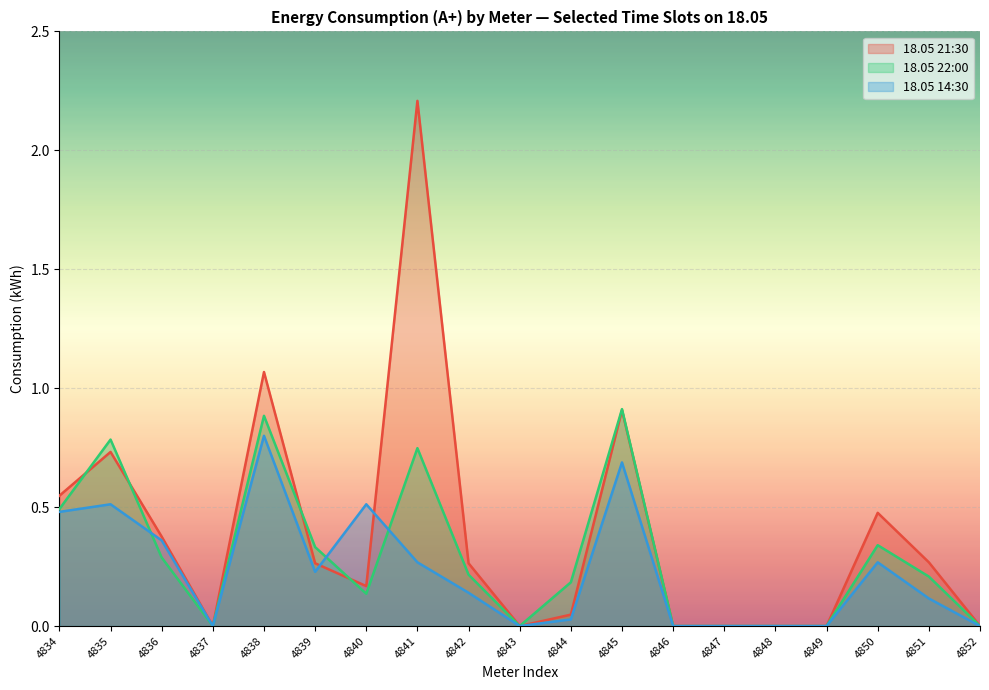

Between which two adjacent categories do 18.05 22:00 and 18.05 14:30 first intersect?

4835 and 4836